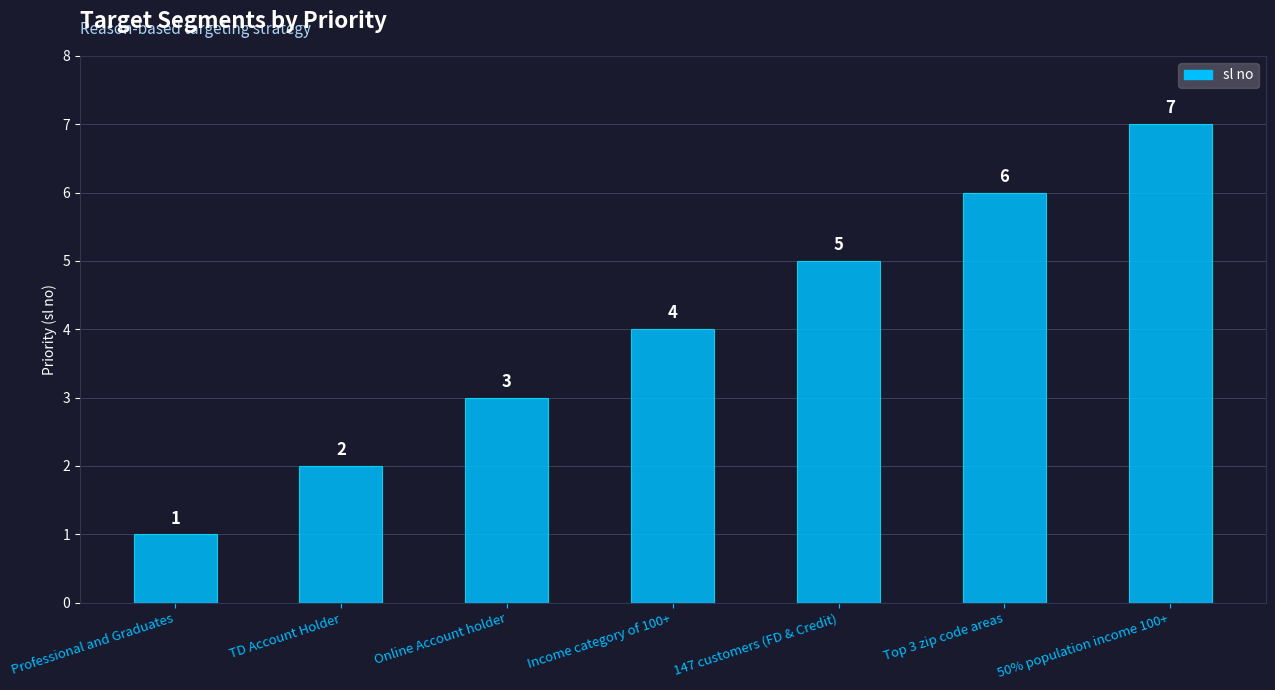

The value at TD Account Holder is 3. True or false?

False